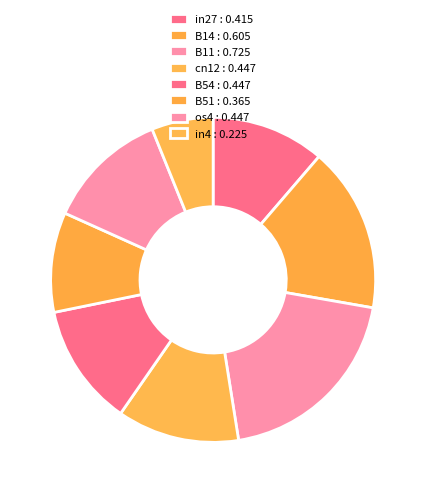

Which slice is the smallest?

in4